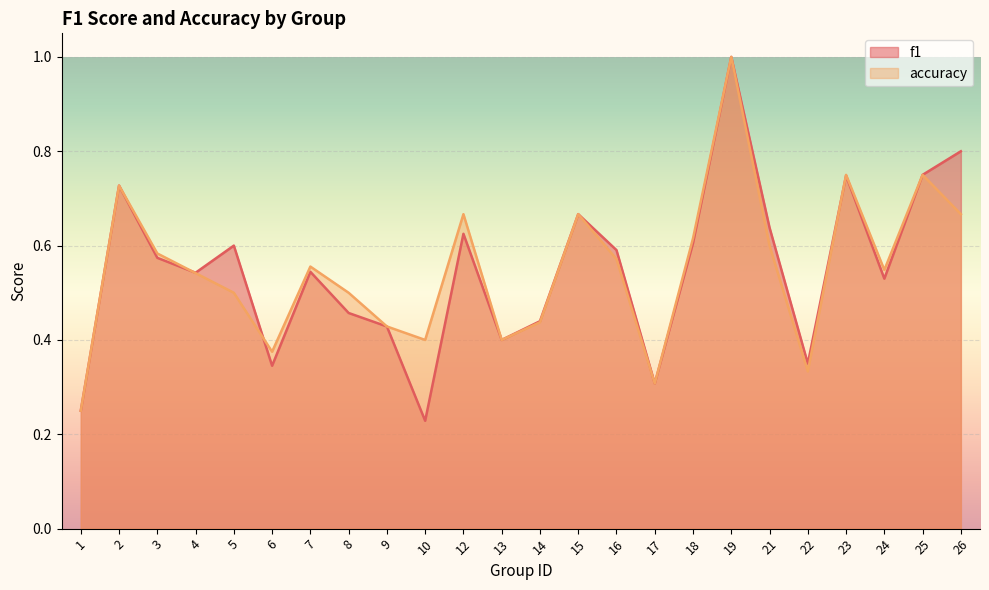

Rank the series by their maximum value, from lowest to highest.

f1, accuracy